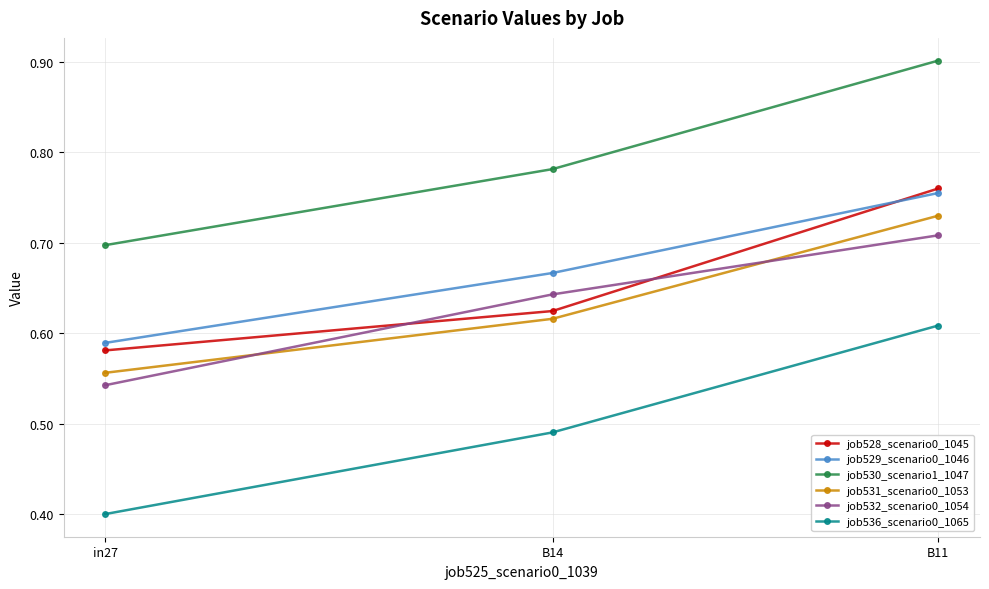

True or false: job529_scenario0_1046 has a value of 1.2 at B11.

False